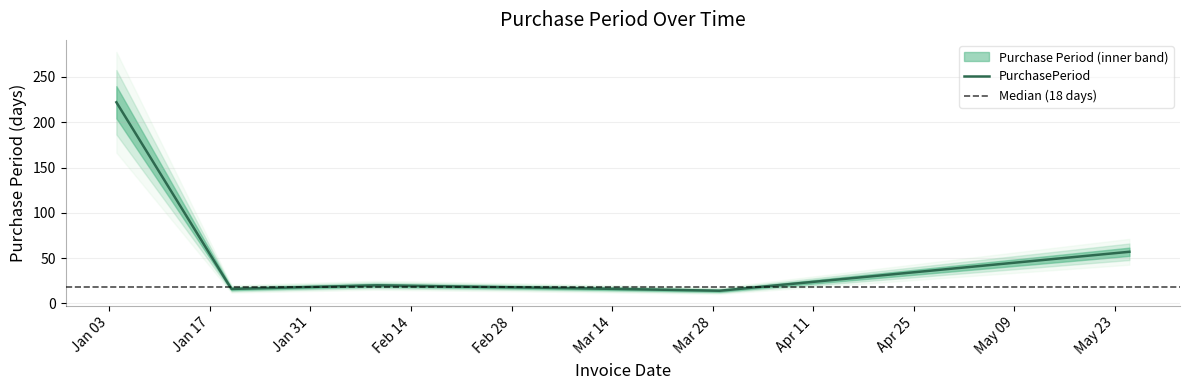

Reading left to right, transcribe all the data shown in this chart.

2017-01-04=222	2017-01-20=16	2017-02-09=20	2017-02-27=18	2017-03-15=16	2017-03-29=14	2017-05-25=57